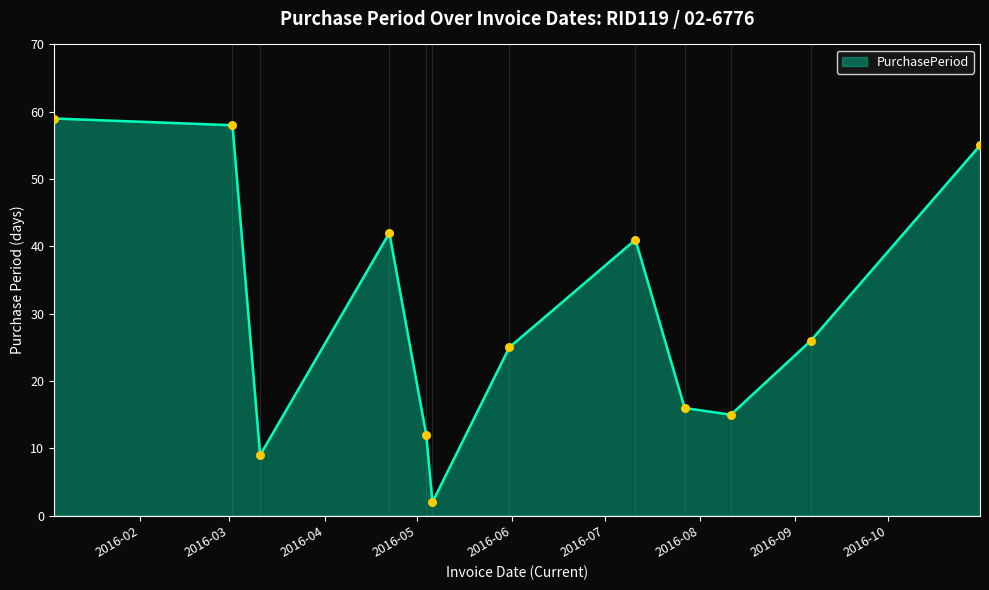

What is the difference between the maximum and minimum values?

57